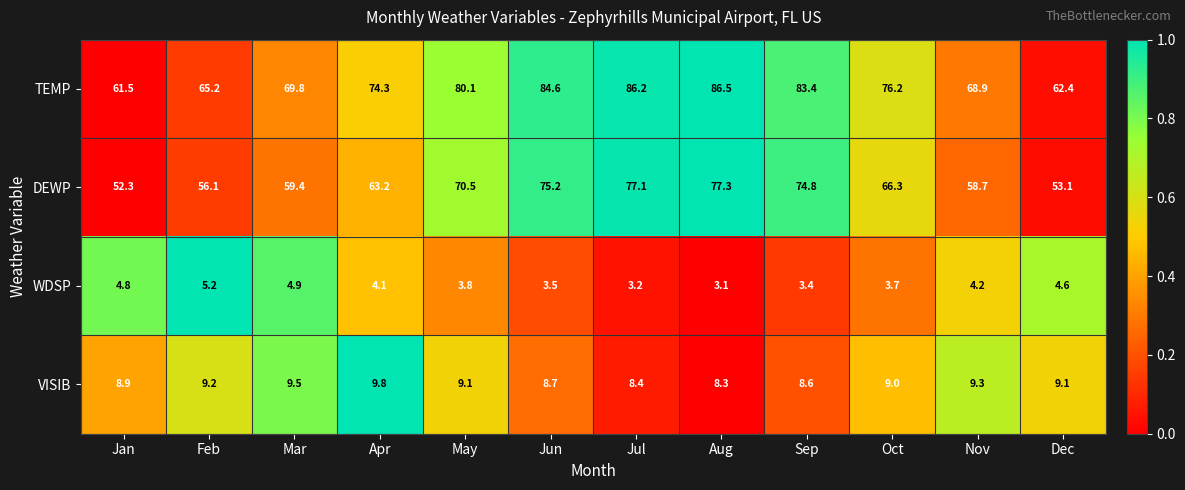

The value of WDSP at Mar is 8.2. True or false?

False